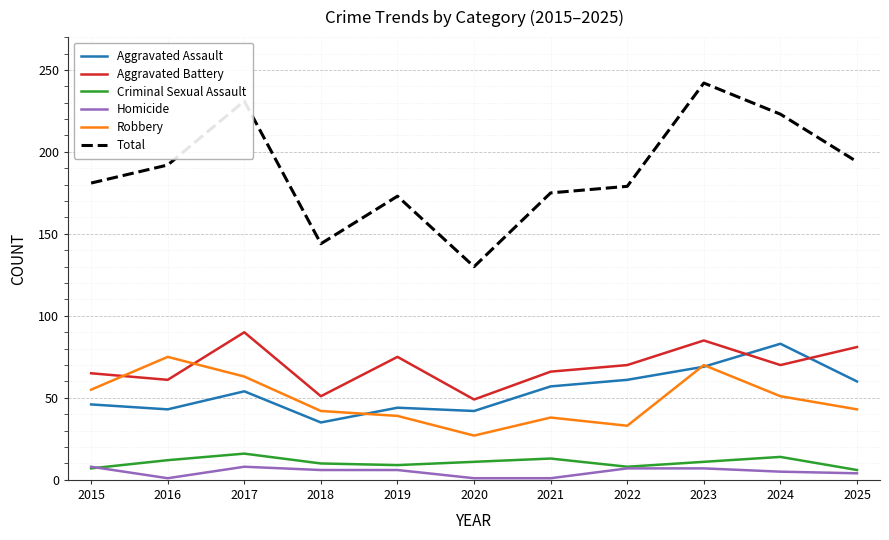

True or false: Total and Criminal Sexual Assault cross at least once.

False